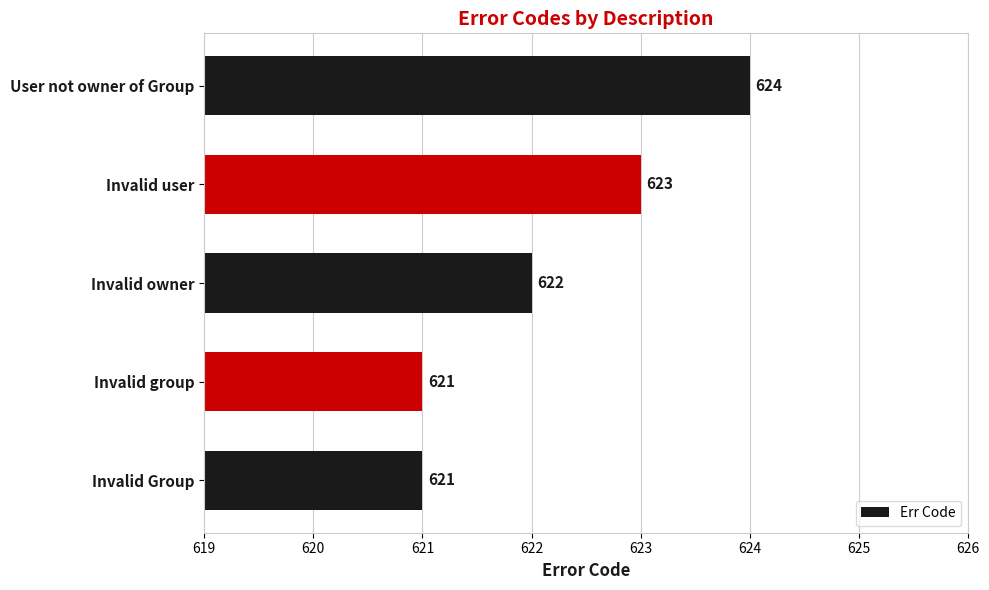

The chart shows a value of 621 at Invalid Group. True or false?

True